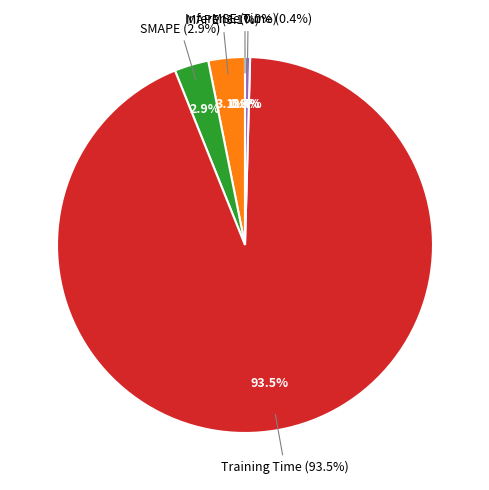

How many slices are in this pie chart?

5